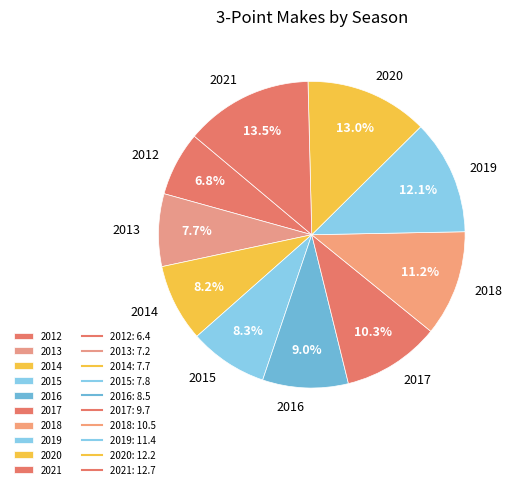

Which has a higher value, 2021 or 2020?

2021